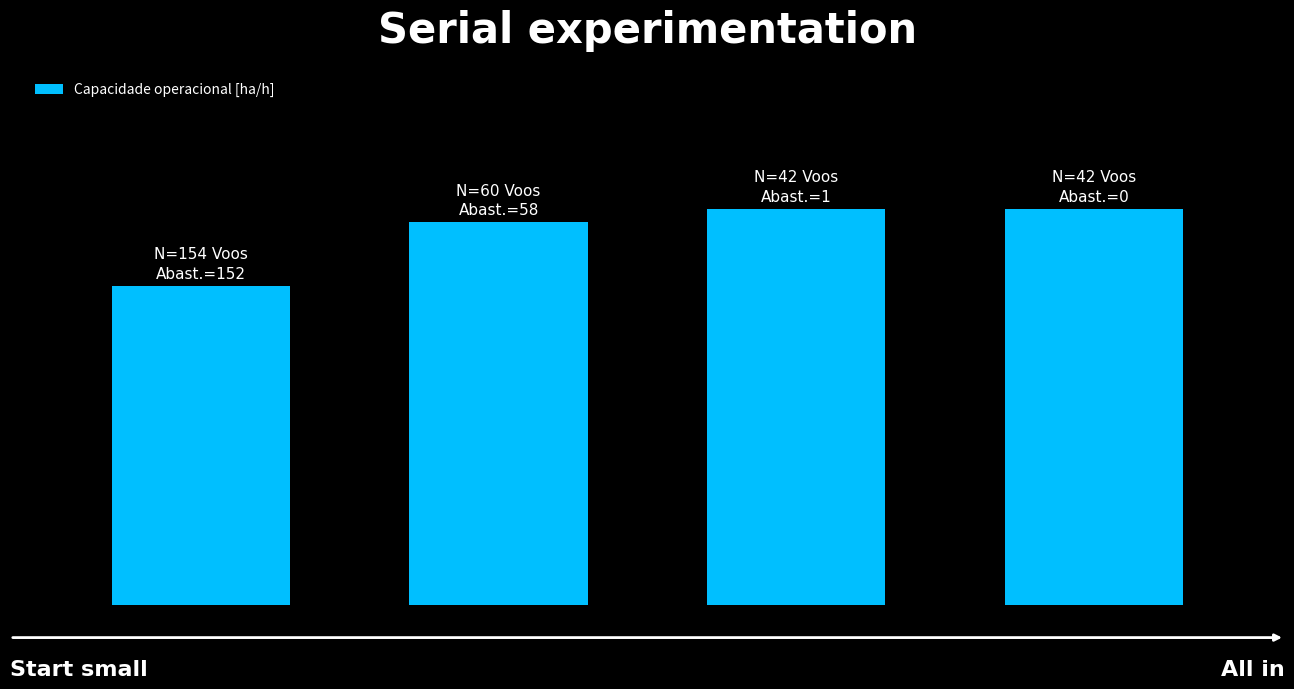

Rank the categories by value from lowest to highest.

0, 1, 2, 3